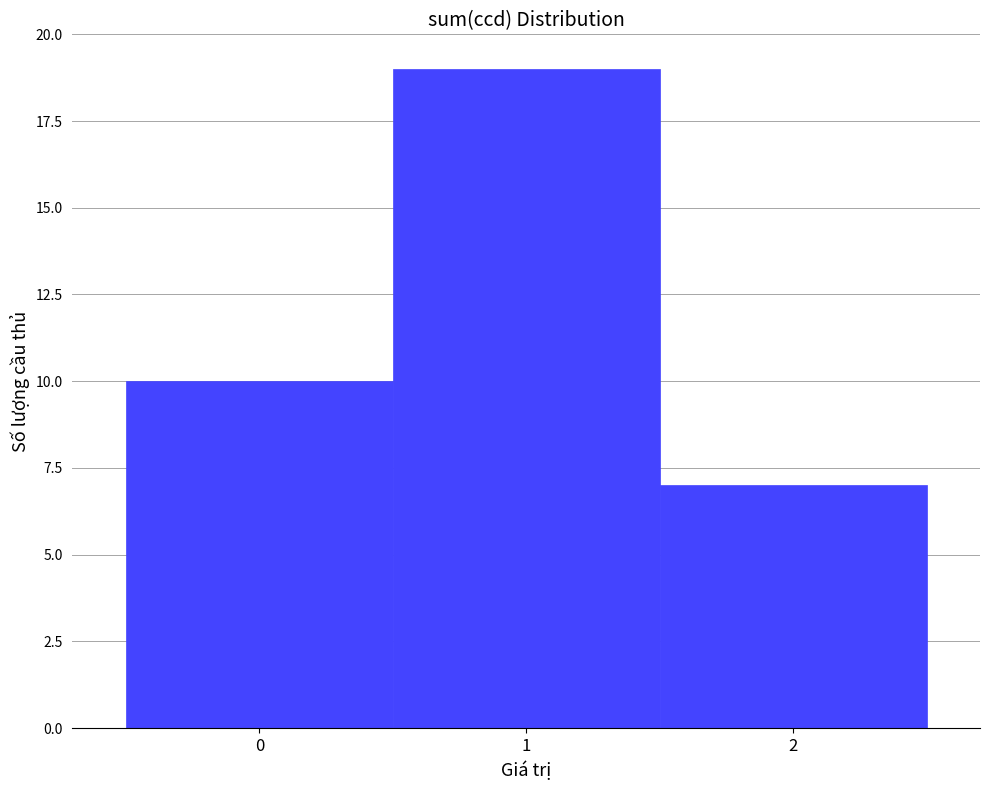

Reading left to right, transcribe this chart: for each bar, give the range it covers on the x-axis and its height. The values are not printed on the chart, so give them approximately, as read against the axis.

-0.5 to 0.5: 10
0.5 to 1.5: 19
1.5 to 2.5: 7